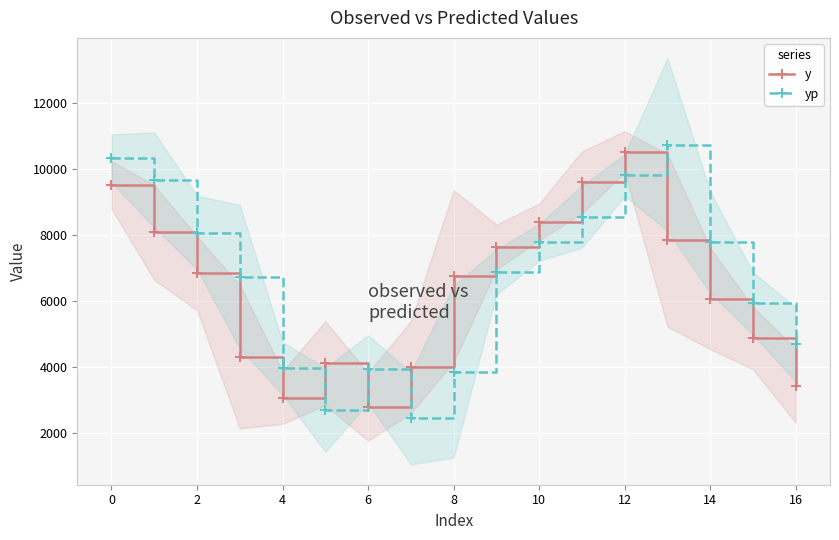

How many interior local valleys does the yp series have?

2